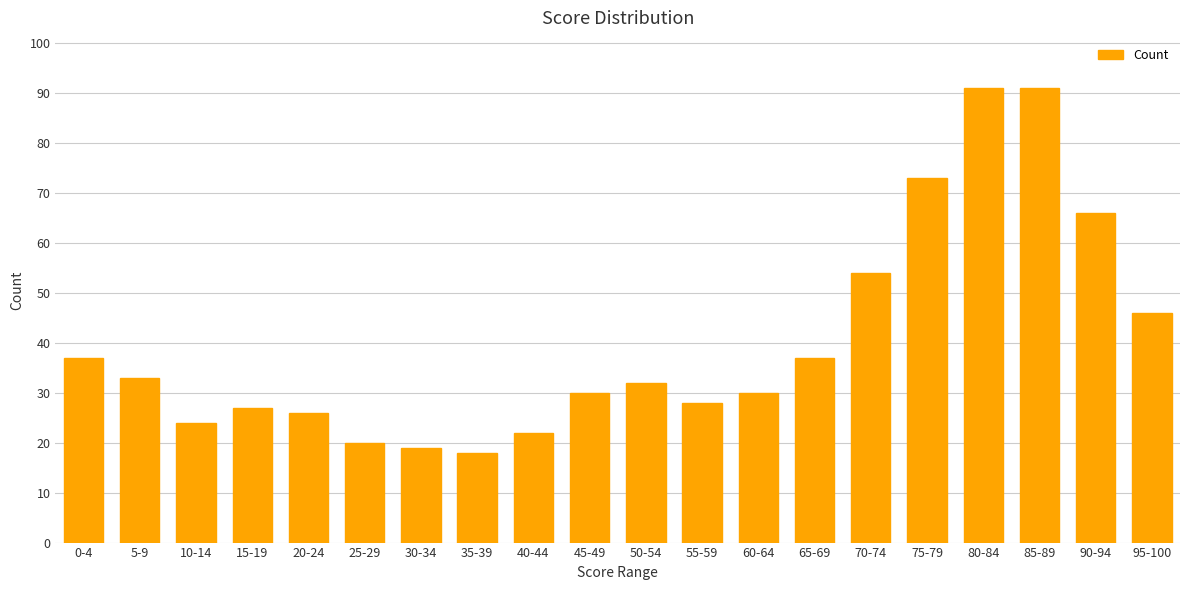

Which has a higher value, 45-49 or 65-69?

65-69